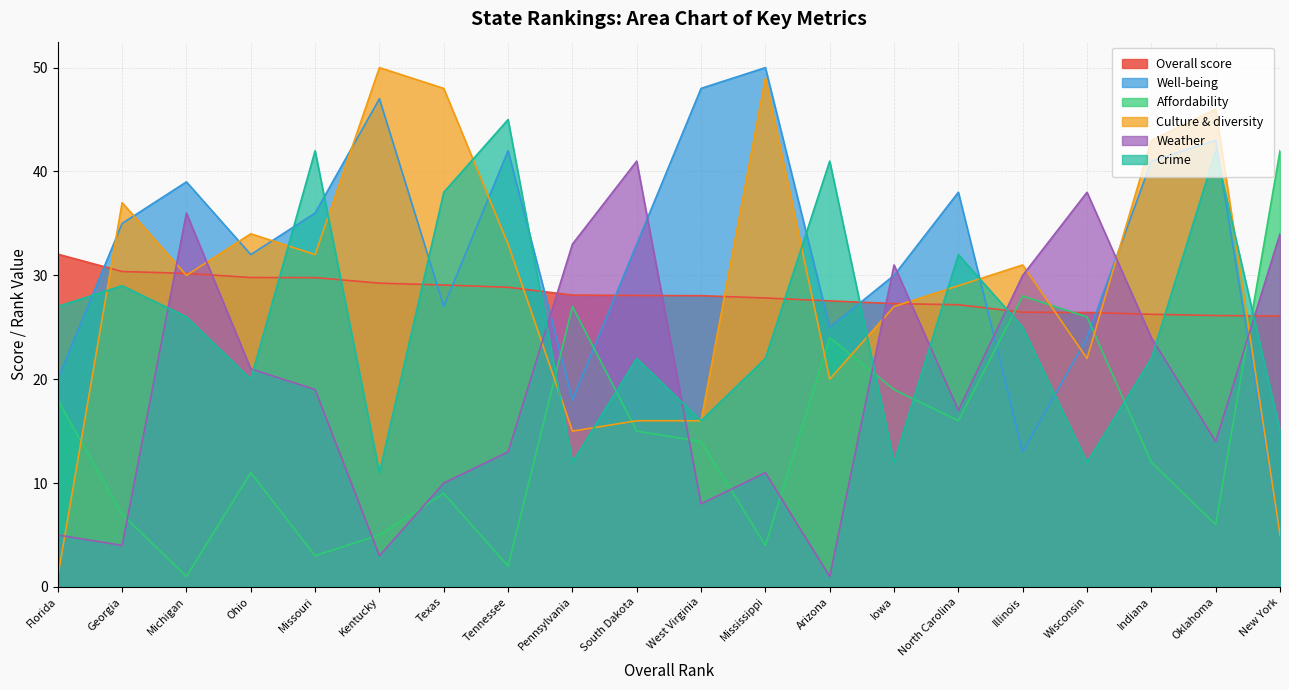

Between South Dakota and Arizona, which is larger?

South Dakota